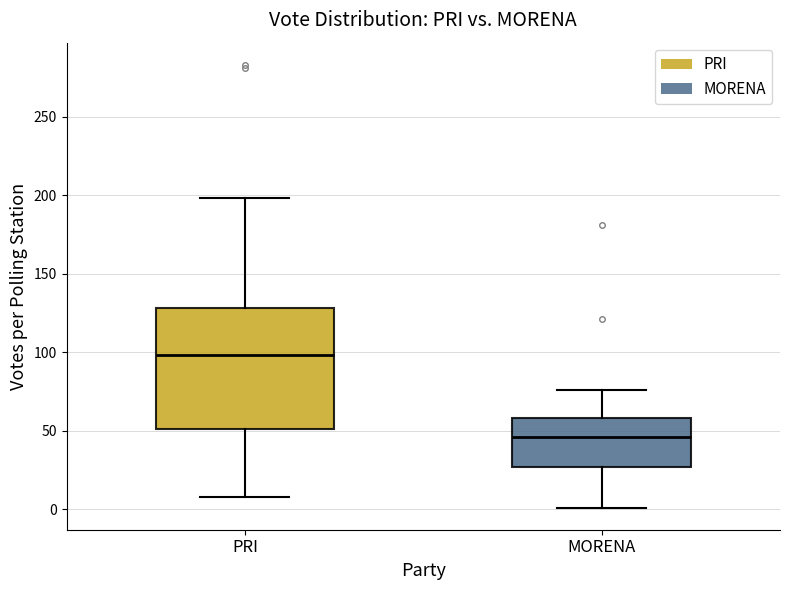

Reading left to right, read every box against the y-axis: the position of its median line, the range the box covers, and the ends of its whiskers. The values are not printed on the chart, so give them approximately, as read against the axis.

PRI: median 100, box 50 to 130, whiskers 10 to 200
MORENA: median 45, box 25 to 60, whiskers 0 to 75